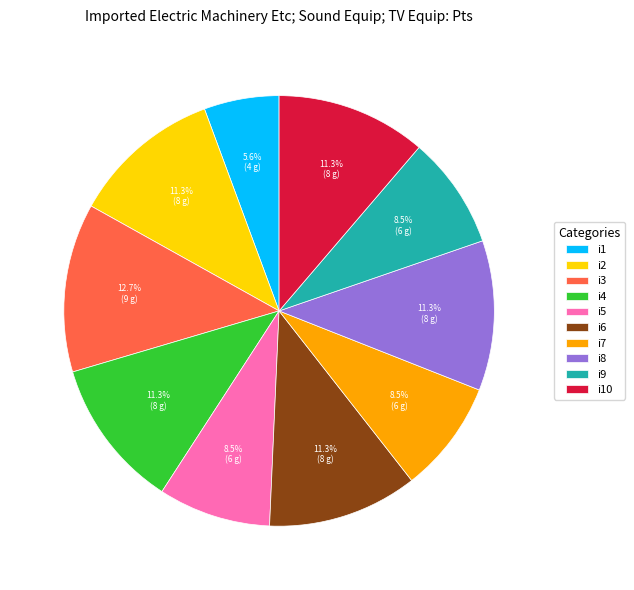

What is the largest slice in the pie chart?

i3